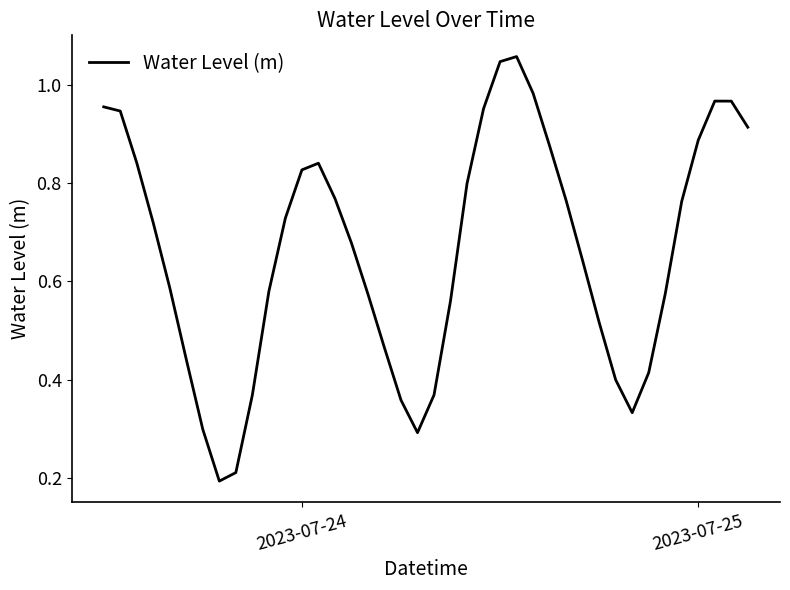

Is this an area chart (filled region under the line)?

No